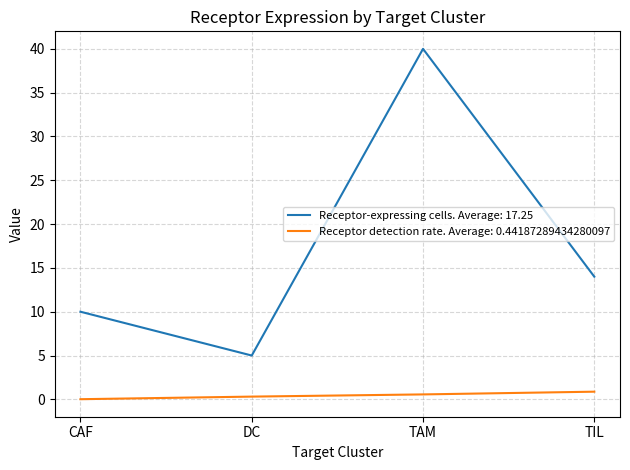

At which category does Receptor-expressing cells. Average: 17.25 reach its first local peak?

TAM